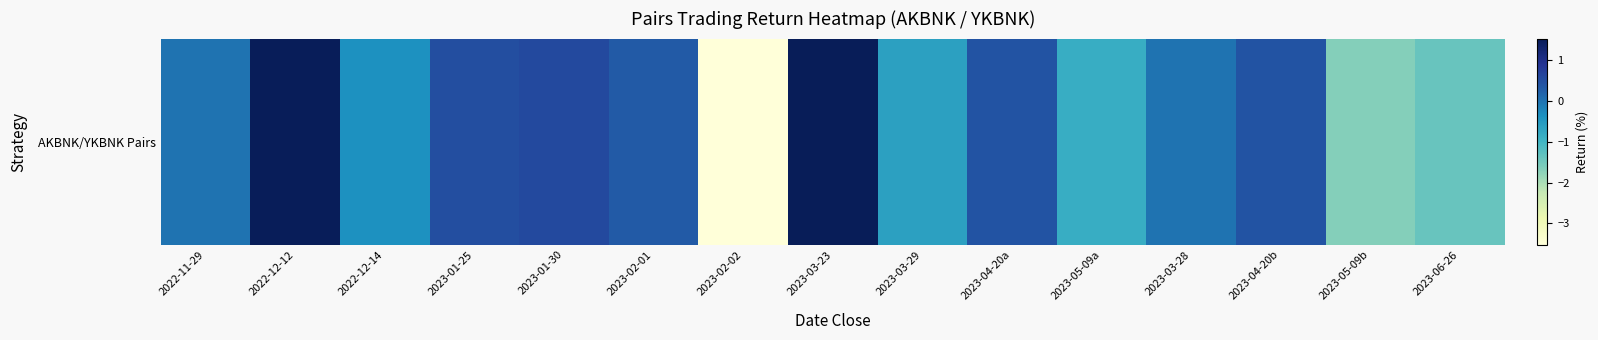

What is the average value?

-0.2